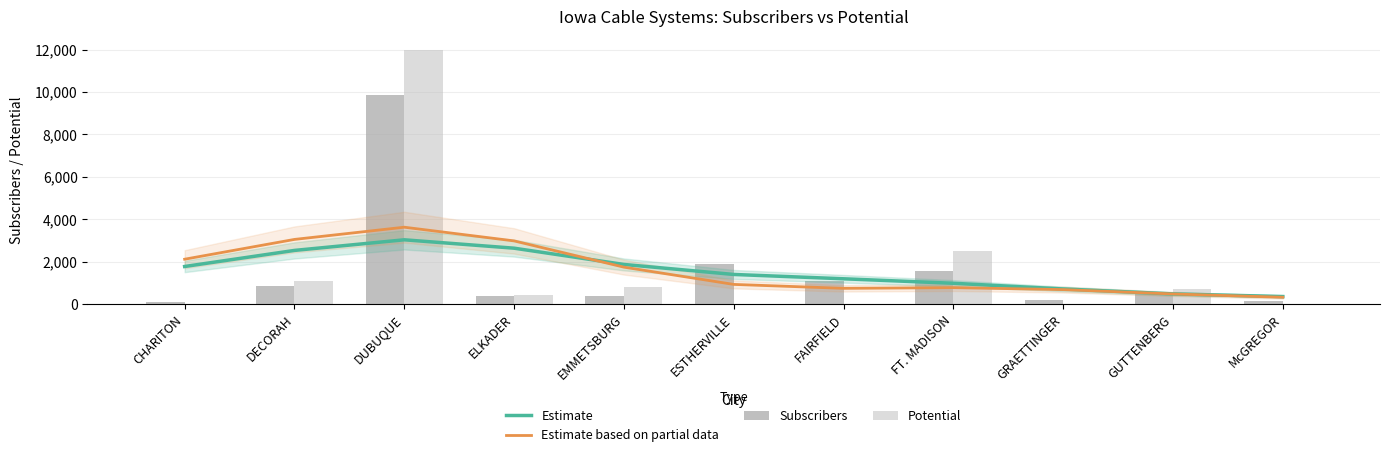

What are all the series names shown in the legend?

Estimate, Estimate based on partial data, Subscribers, Potential